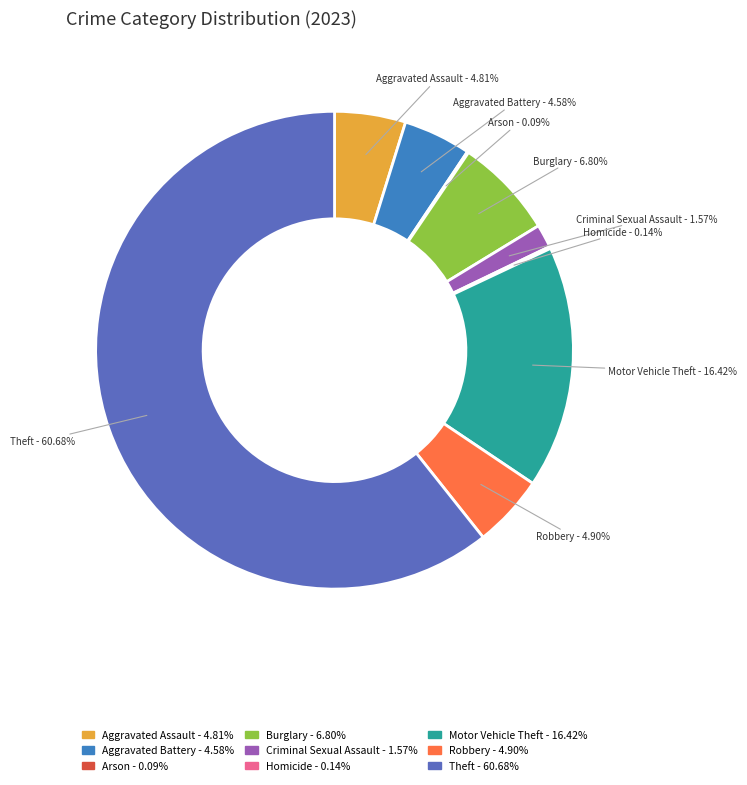

Approximately how many times larger is the value at Robbery compared to Aggravated Battery?

1.1